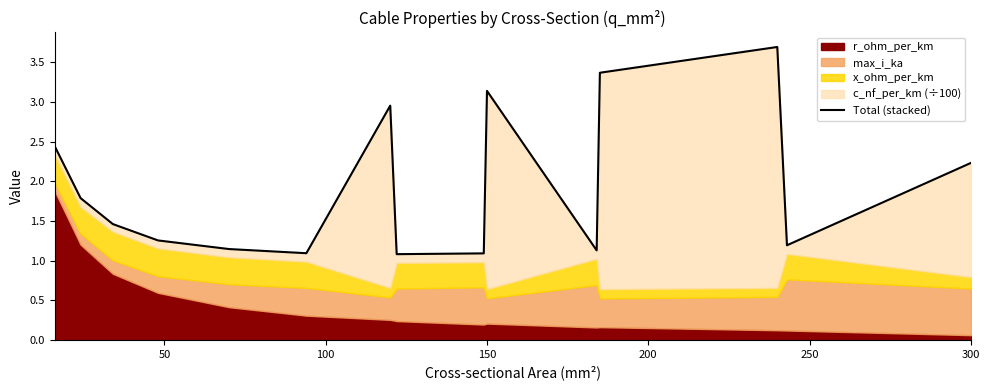

What is the sum of all values?

29.1